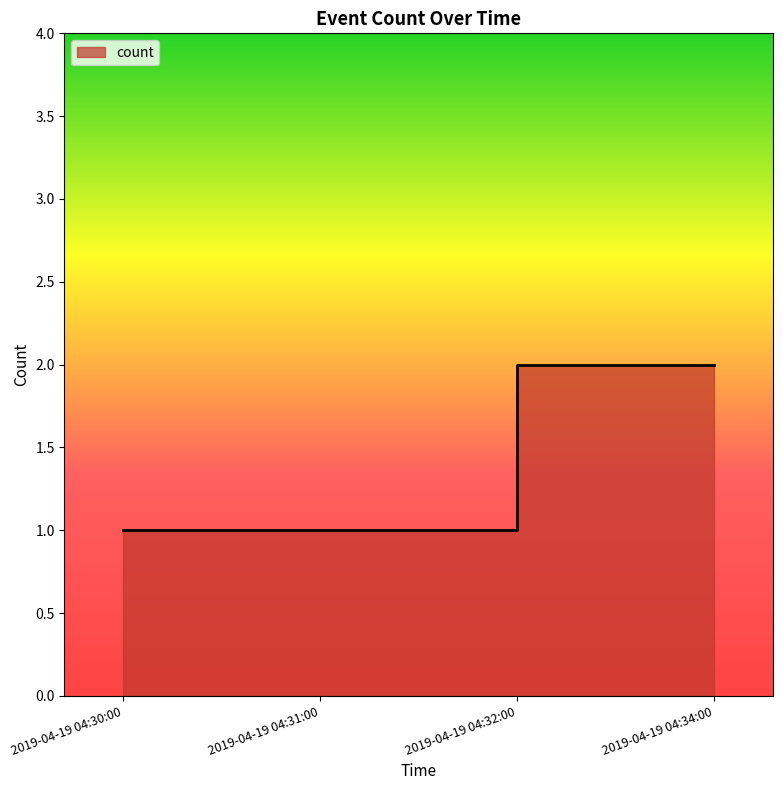

Between 2019-04-19 04:32:00 and 2019-04-19 04:31:00, which is larger?

2019-04-19 04:32:00